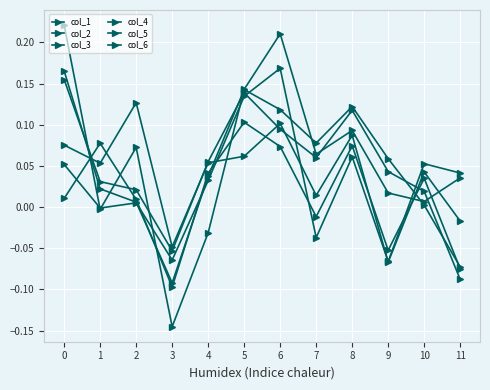

What is the lowest value of the col_1 series?

-0.1